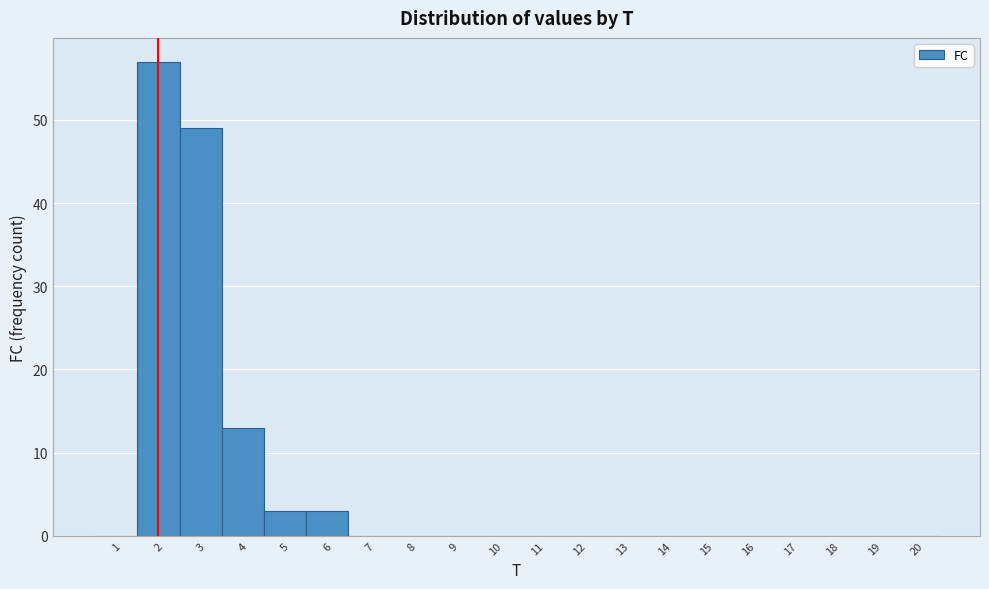

How tall is the bar that spans 3.5 to 4.5 on the x-axis? The values are not printed on the chart, so give them approximately, as read against the axis.

13